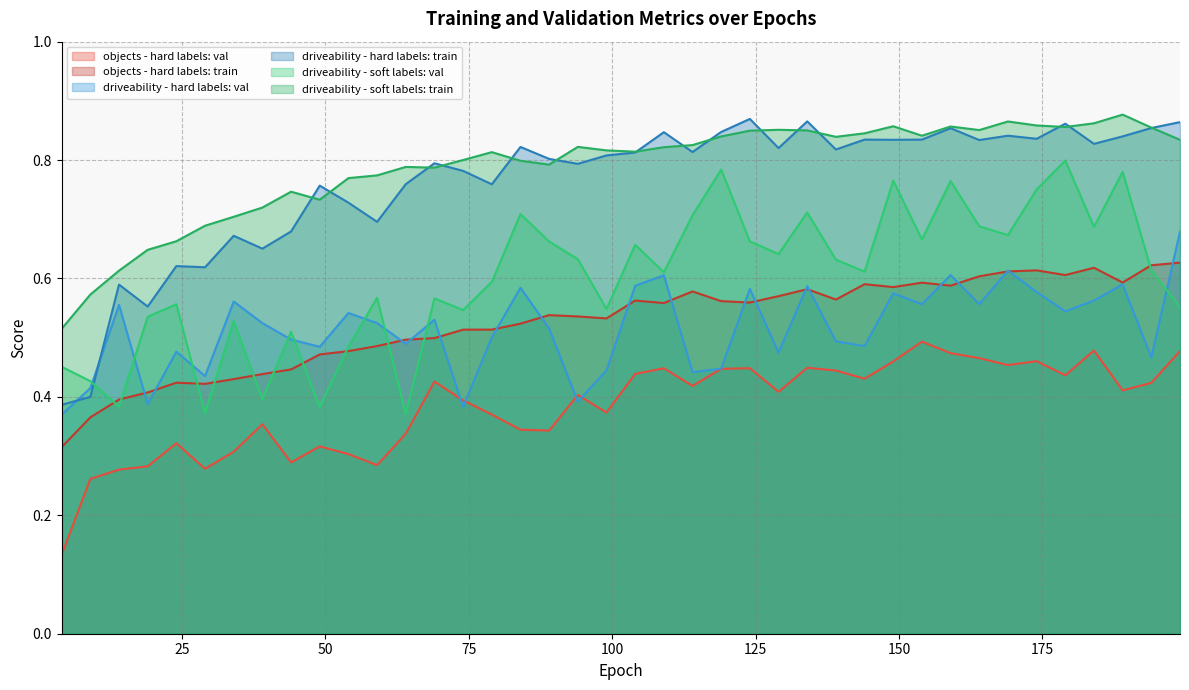

Which series has the widest spread of values?

driveability - hard labels: train